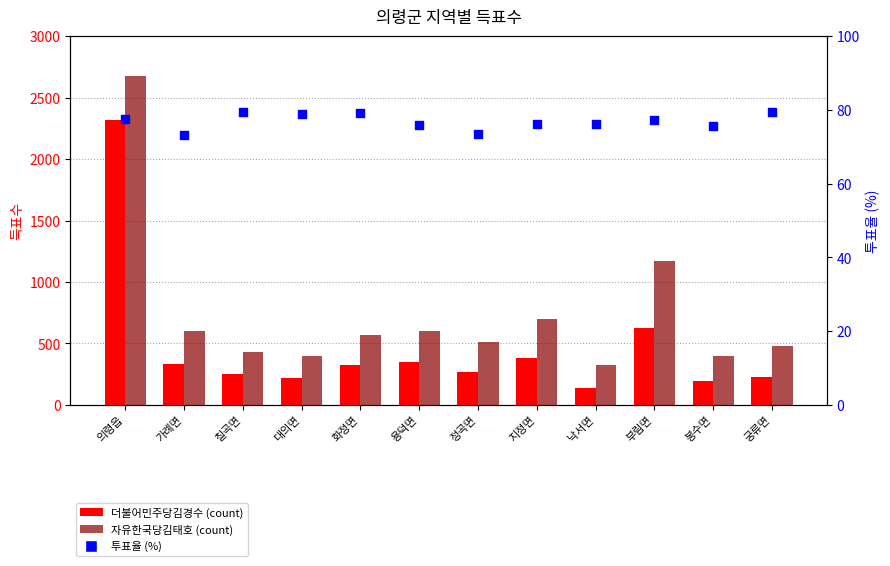

At how many categories does at least one series exceed 1266?

1